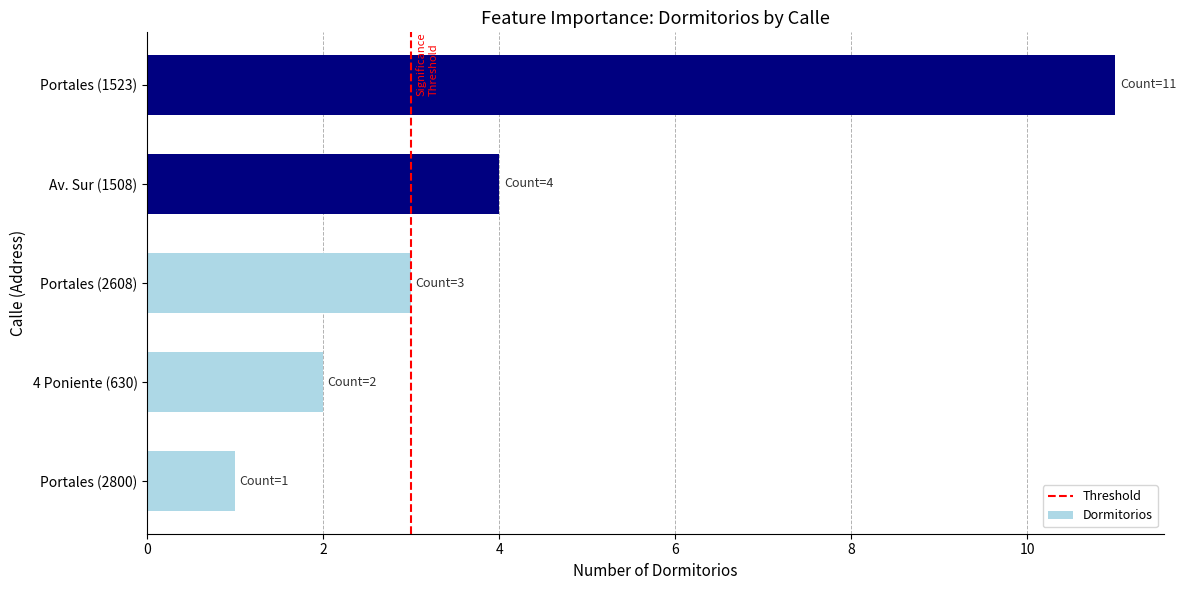

Count the values in the range 2 to 4.

3